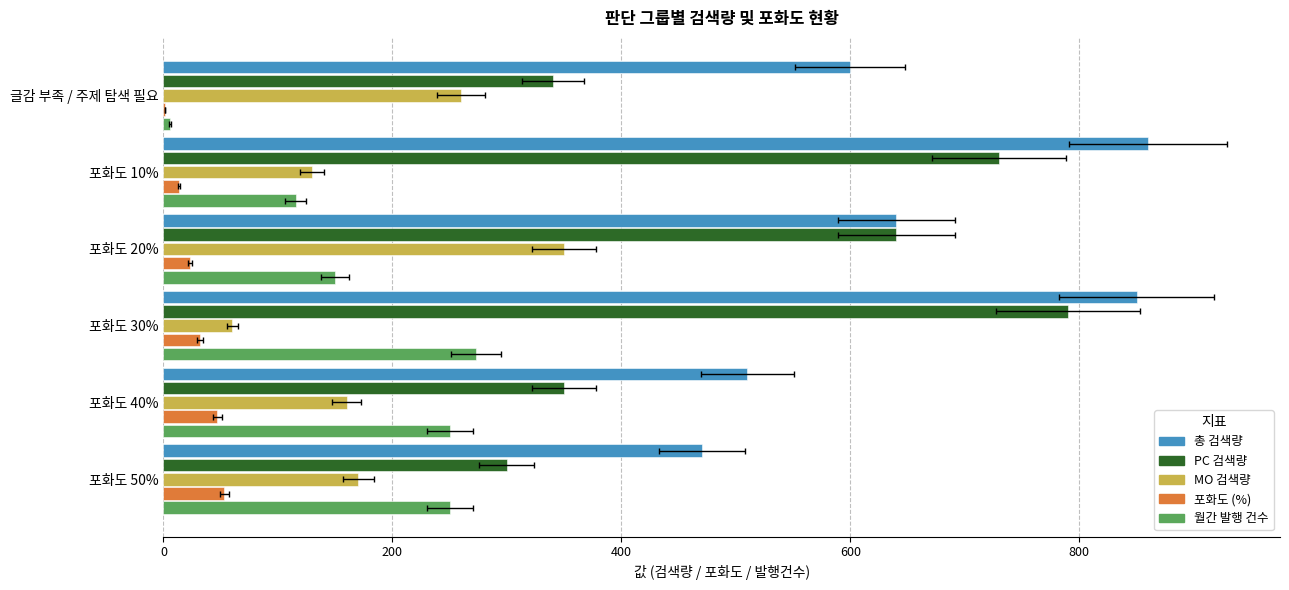

List the series in order of their peak value, lowest first.

포화도 (%), 월간 발행 건수, MO 검색량, PC 검색량, 총 검색량